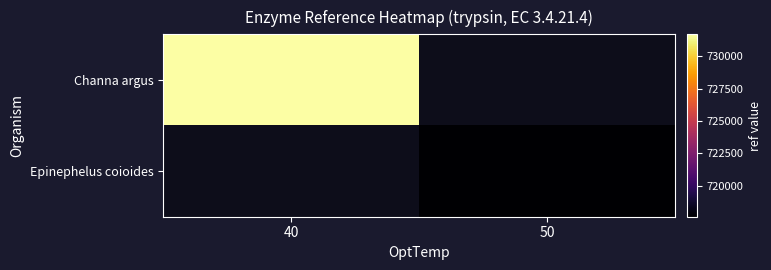

At how many categories does at least one series exceed 726287?

1